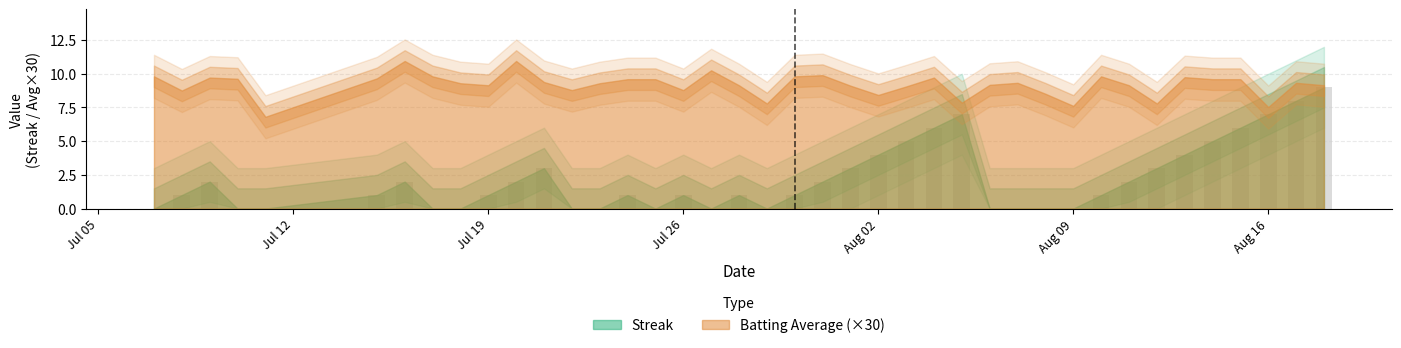

The value of Streak at 27 is 0.0. True or false?

True